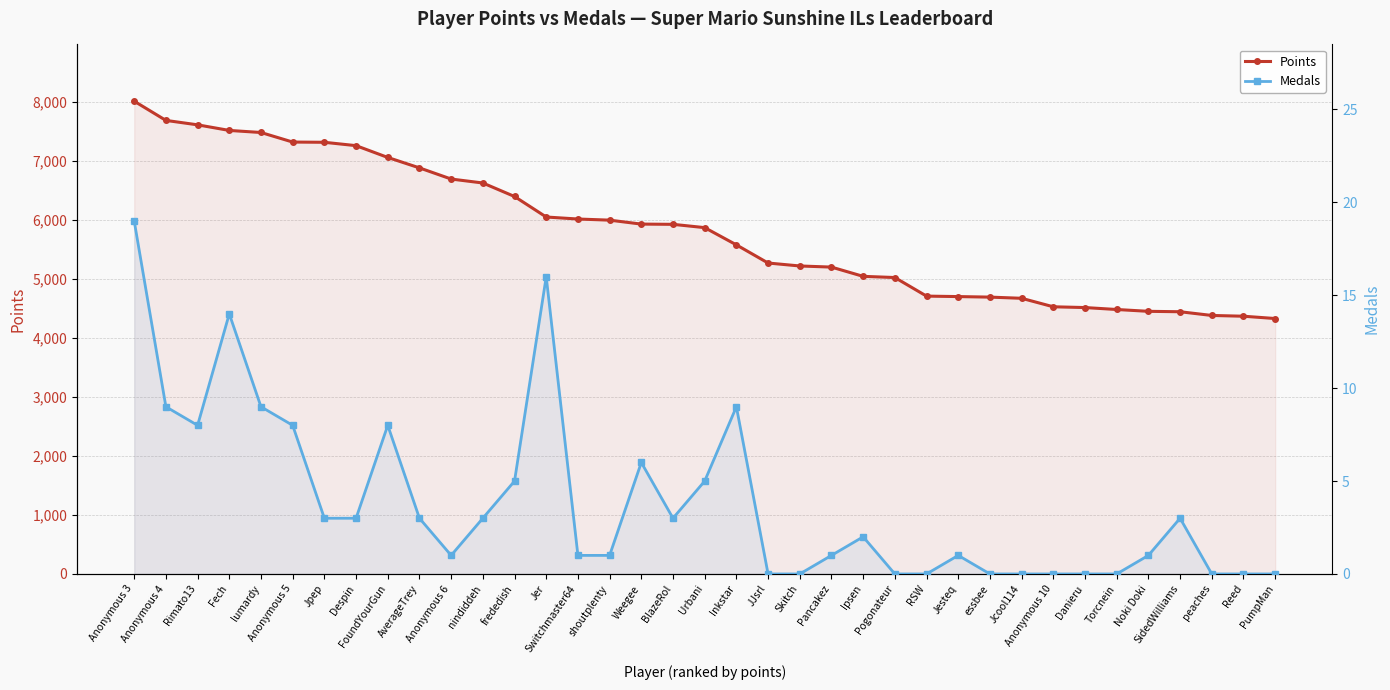

What is the difference between the Medals values at Jer and Ipsen?

14